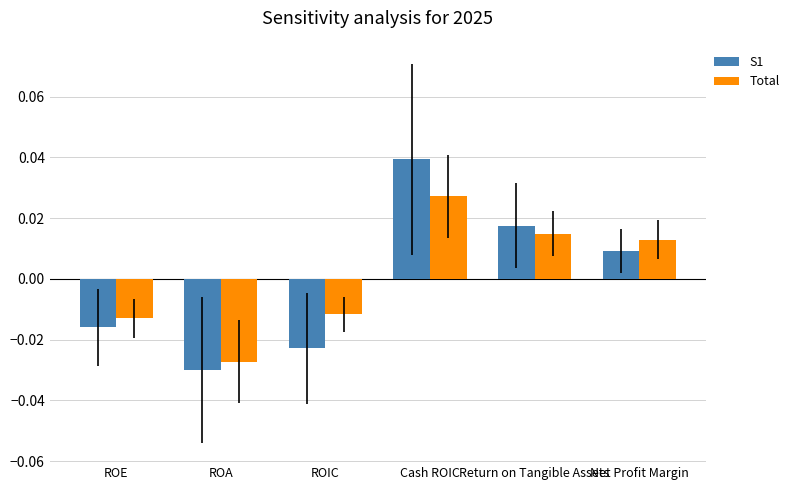

Which category has the lowest value in the Total series?

ROA